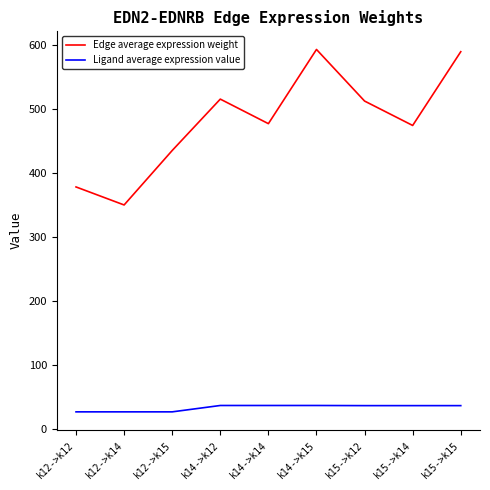

Which series has the widest spread of values?

Edge average expression weight